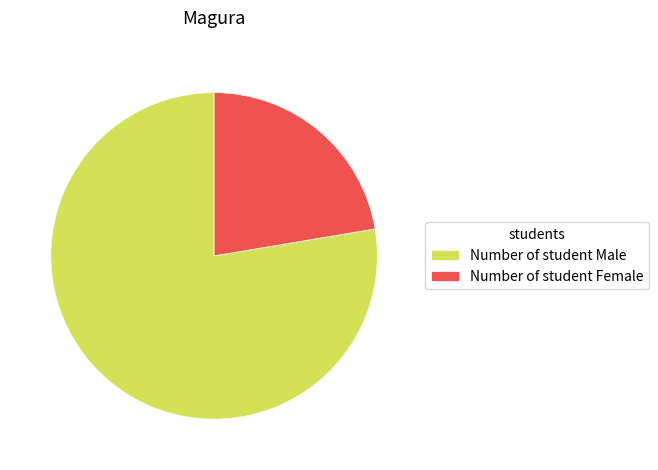

Which category has the biggest portion of the pie?

Number of student Male